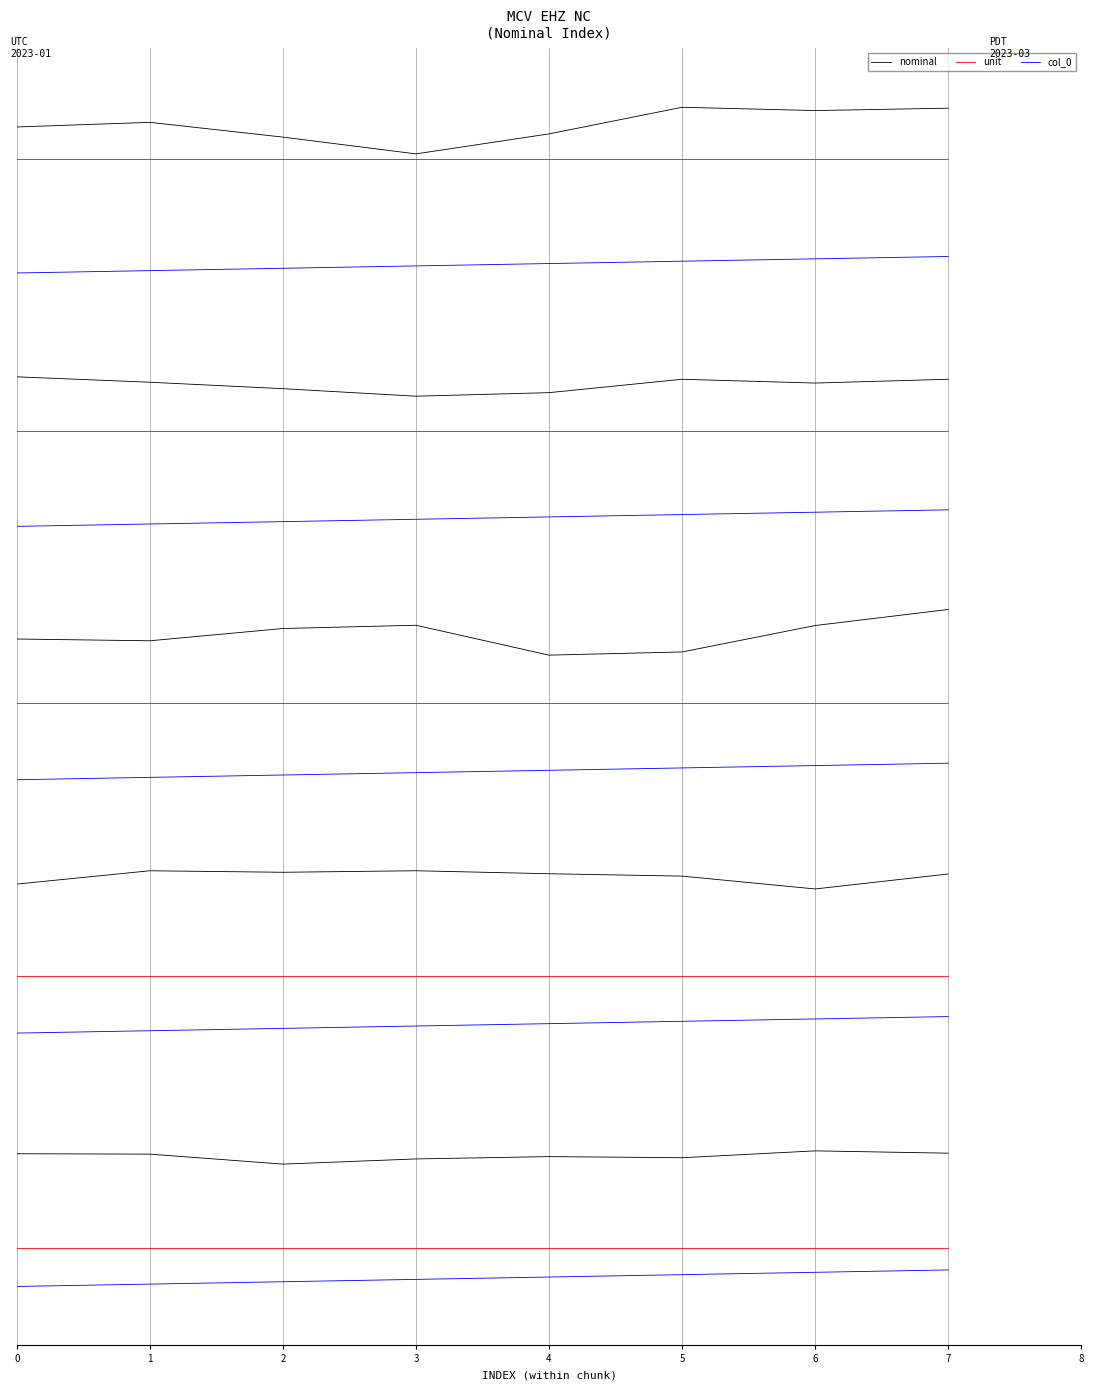

At which category does the chart reach its peak across all series?

5